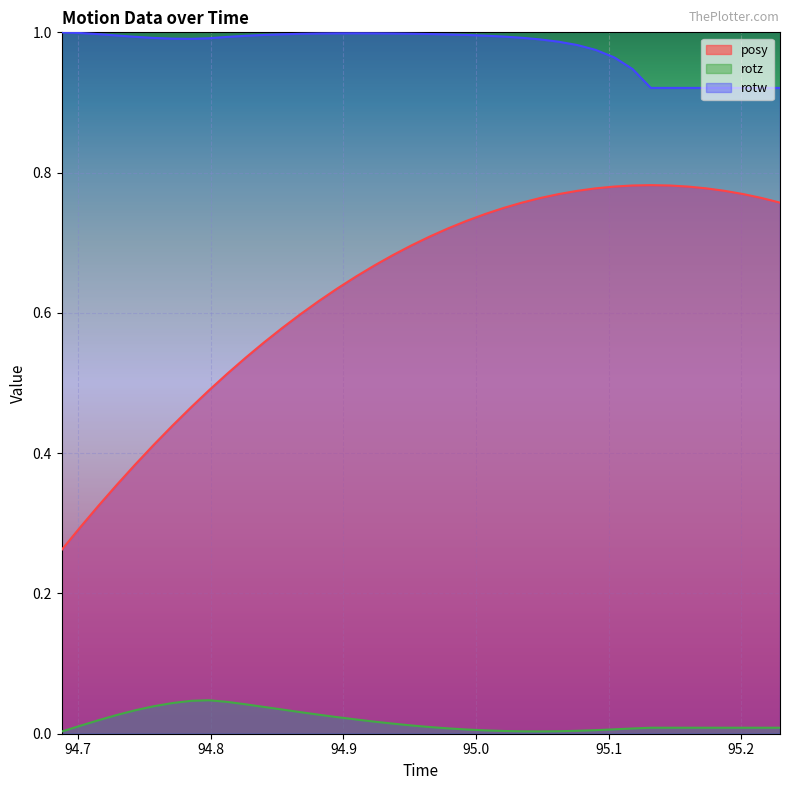

In rotz, how many points are higher than both neighbors (excluding endpoints)?

1